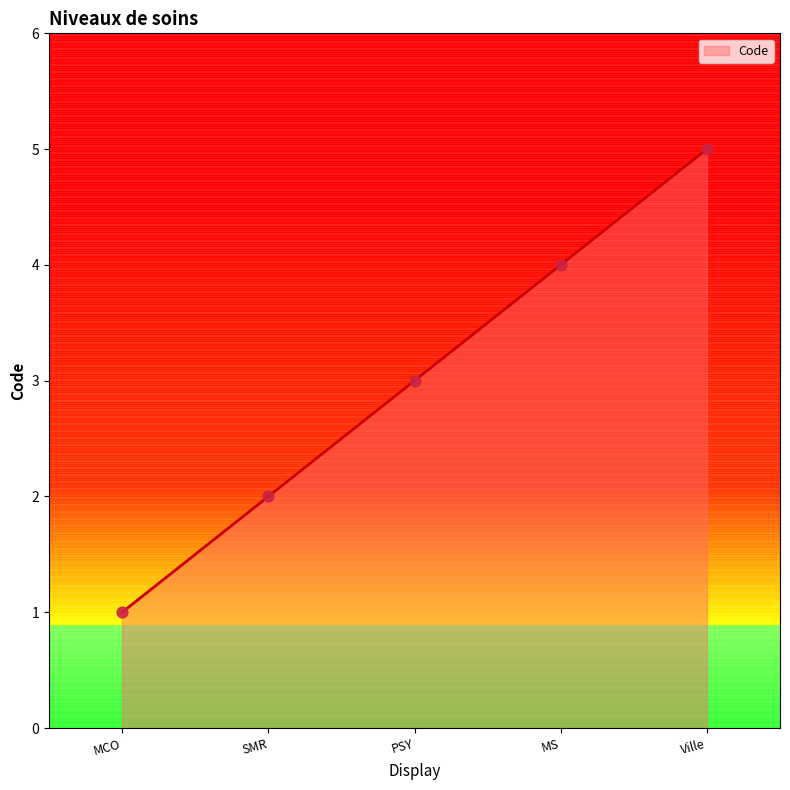

Between MCO and PSY, which is larger?

PSY